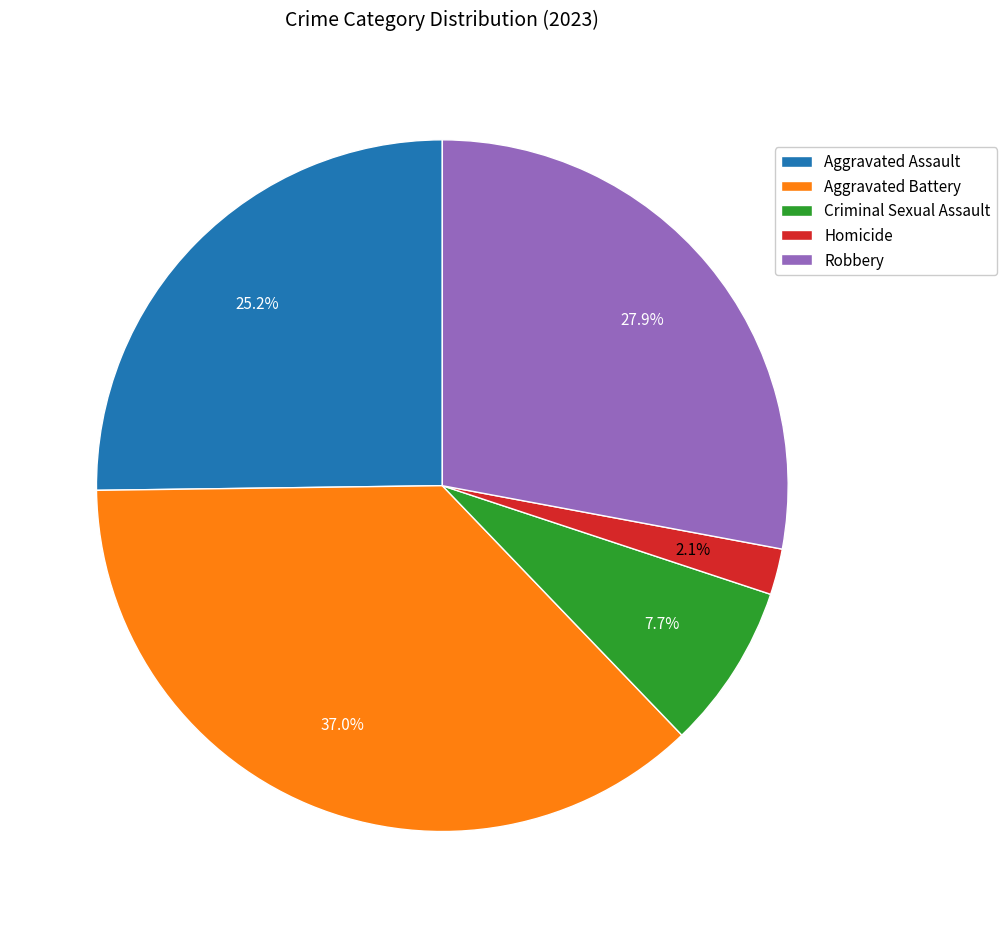

Which category has the smallest portion of the pie?

Homicide